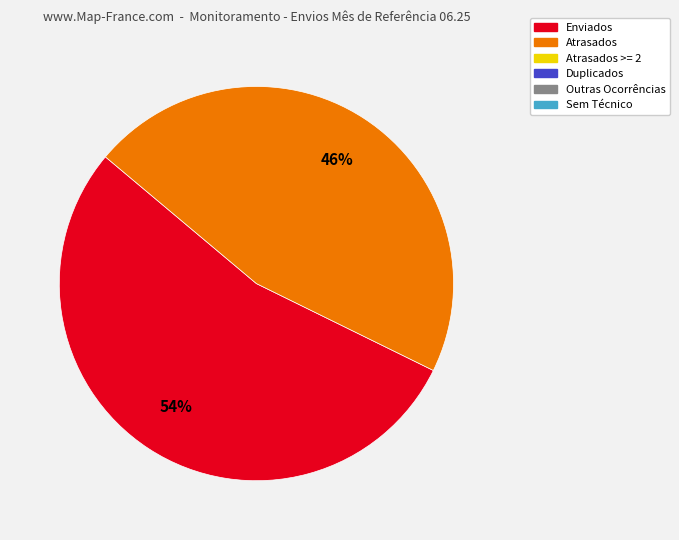

To the nearest percent, what is the difference between the largest and smallest slice percentages?

8%